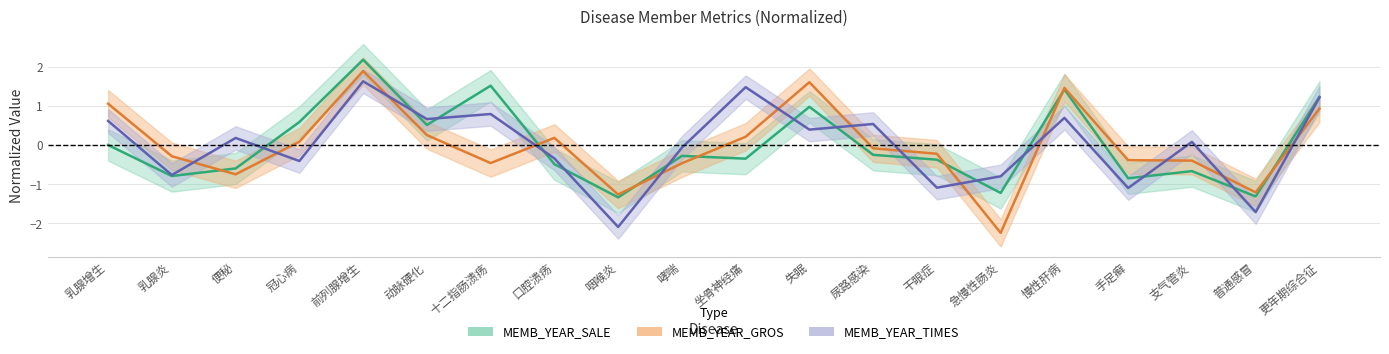

What is the label of the 6th point from the left?

动脉硬化